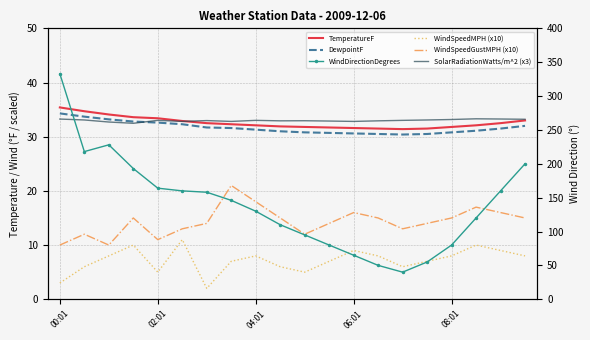

What is the lowest value of the TemperatureF series?

31.4